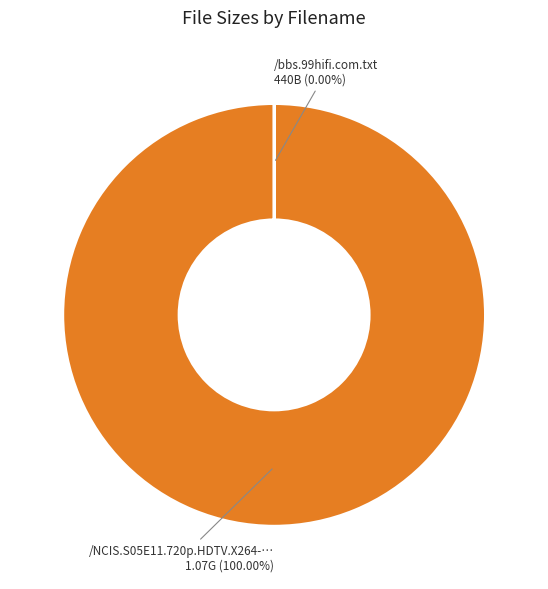

Is there any slice that represents more than half of the pie?

Yes